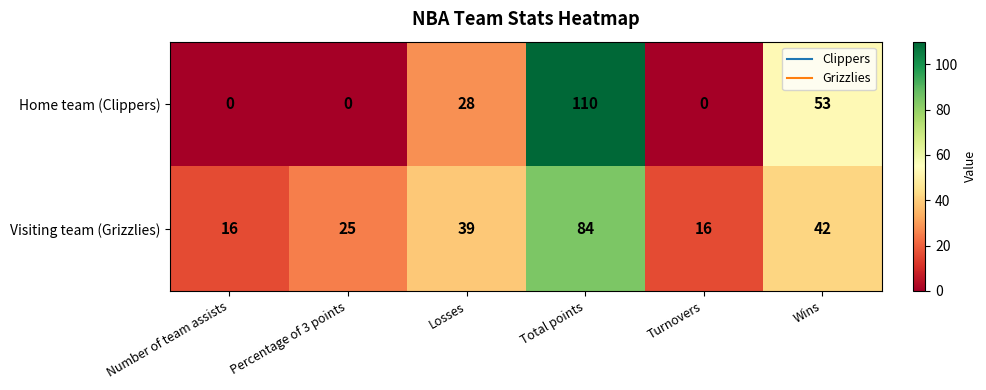

Where is Visiting team (Grizzlies) nearest to the value 50?

Wins